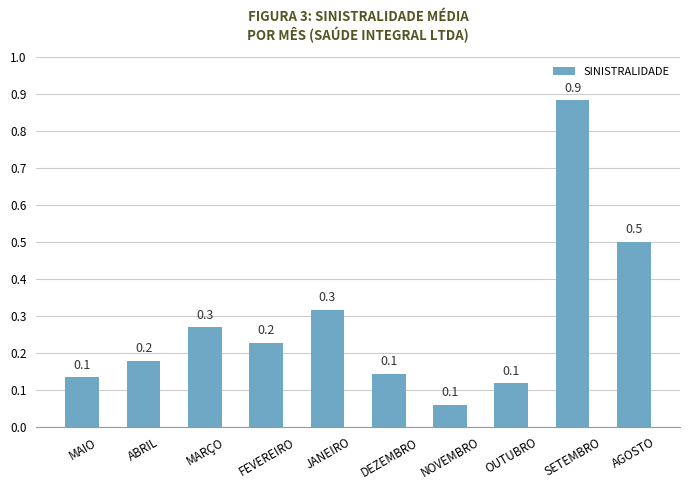

What is the smallest value displayed?

0.1